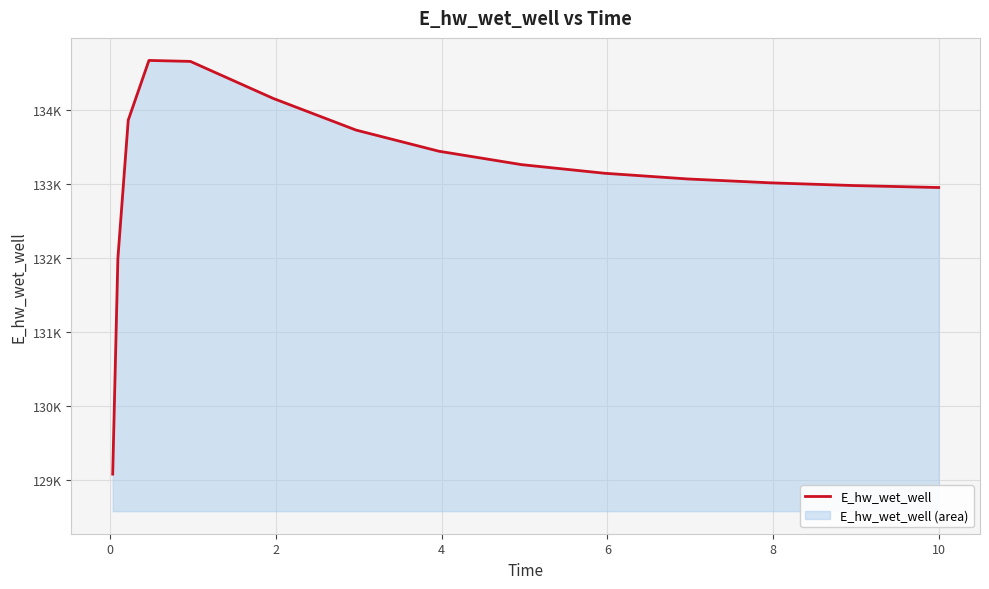

Count the number of data series in this chart.

1